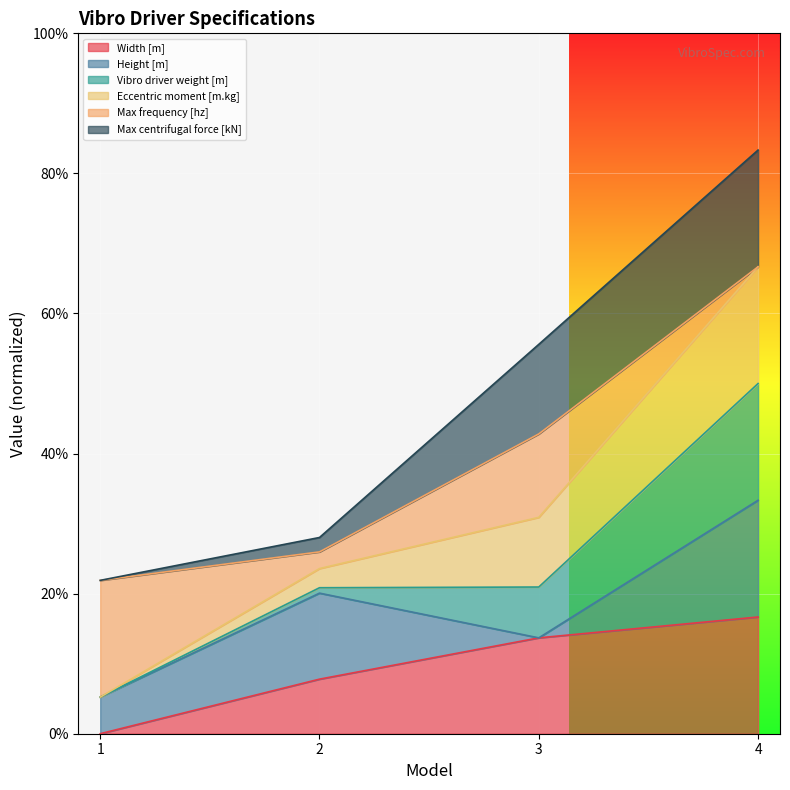

True or false: Vibro driver weight [m] and Width [m] cross at least once.

False